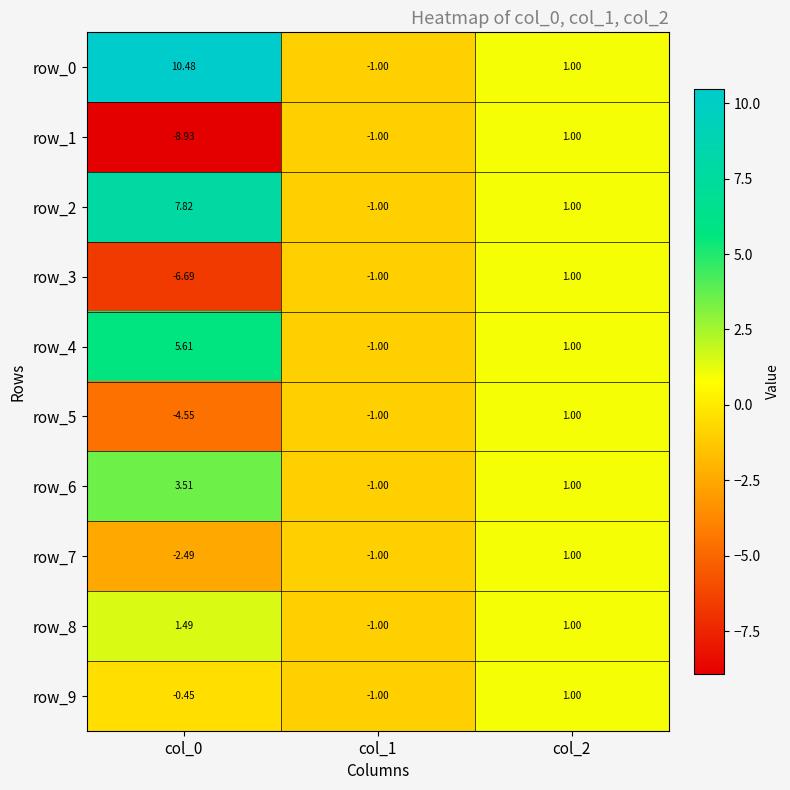

List the series in order of their peak value, highest first.

row_0, row_2, row_4, row_6, row_8, row_1, row_3, row_5, row_7, row_9